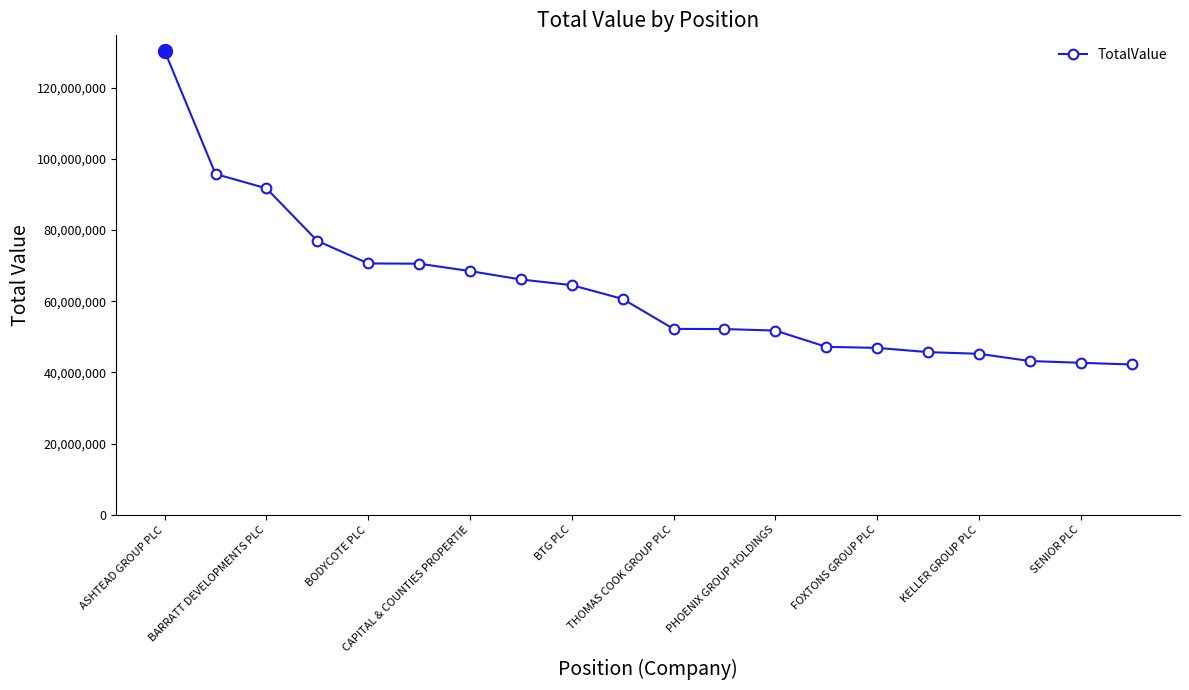

What is the average value?

63236480.9